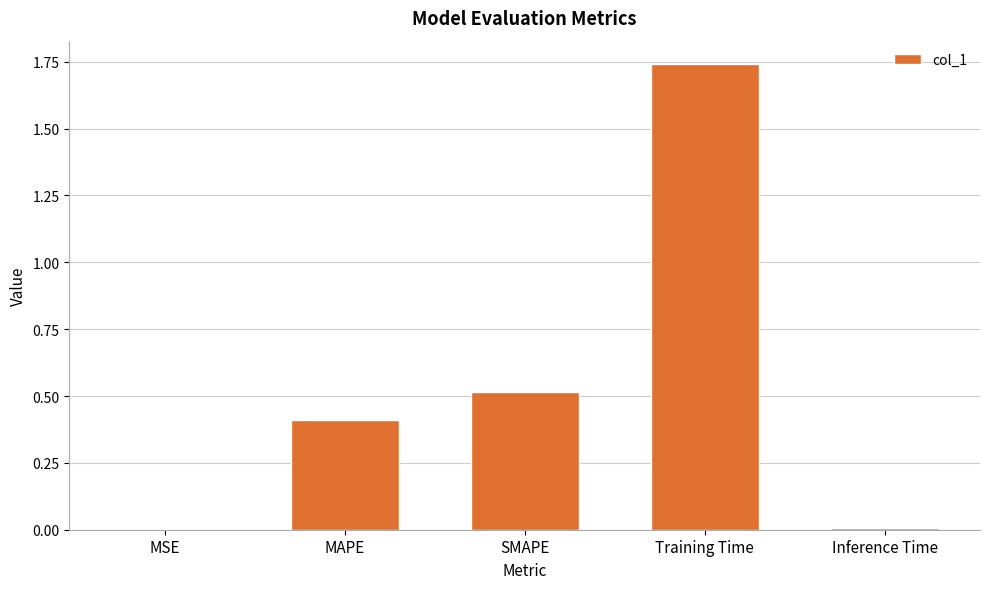

Read the value at SMAPE.

0.5